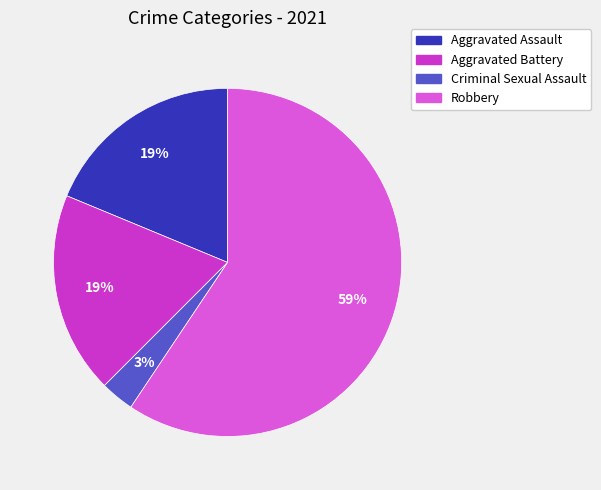

What is the ratio of the value at Criminal Sexual Assault to the value at Robbery?

0.1